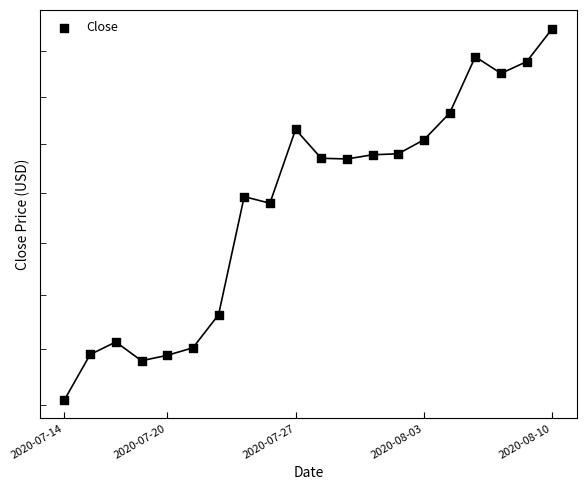

What is the change in value from 2020-08-03 to 2020-08-10?

+12.0